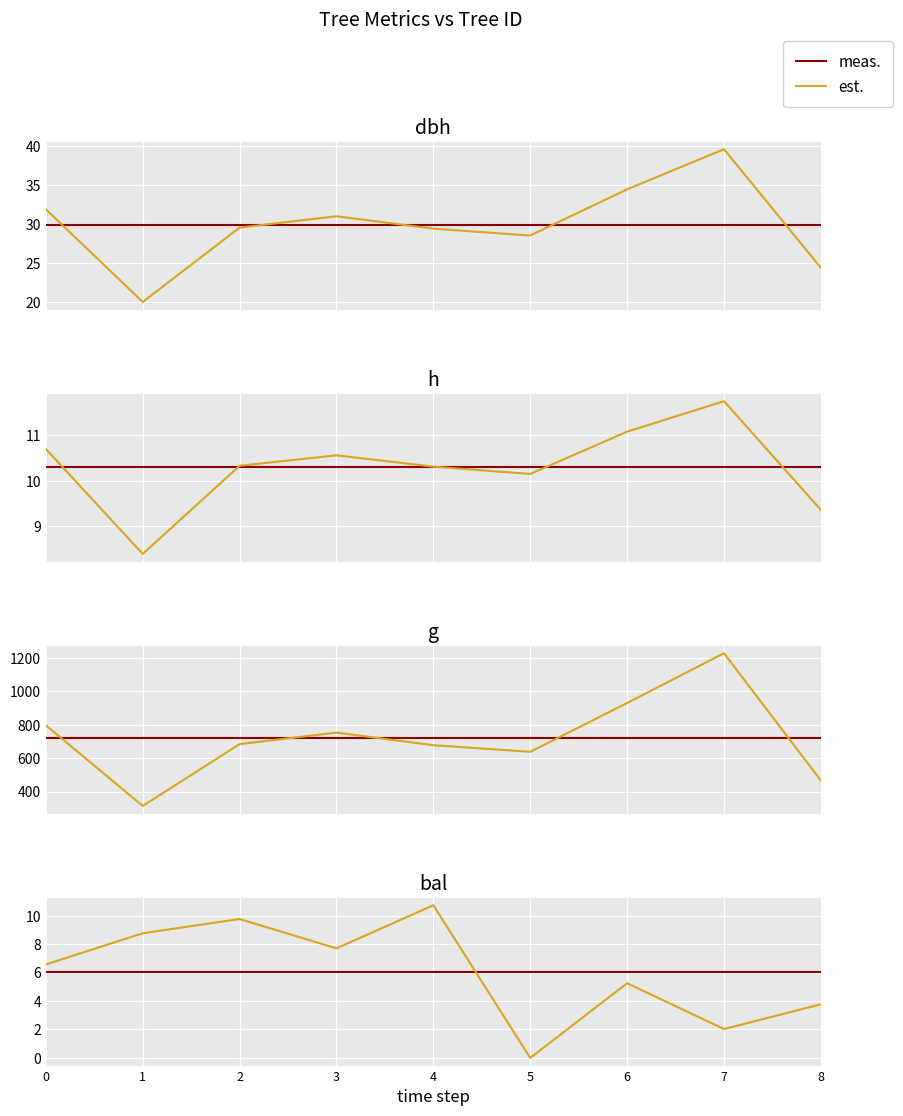

List the labels in order of meas. value, largest first.

0, 1, 2, 3, 4, 5, 6, 7, 8